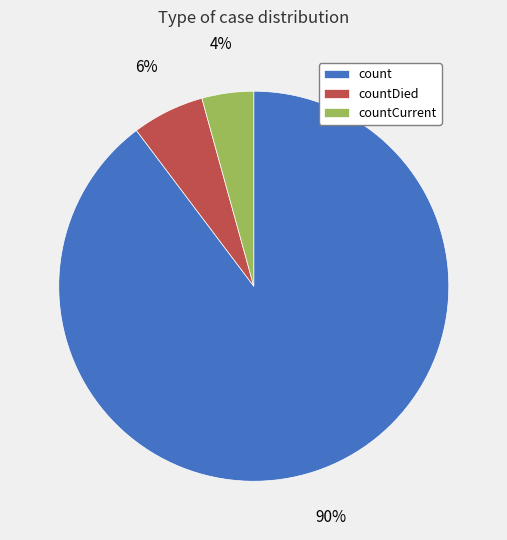

Which has a higher value, countDied or count?

count